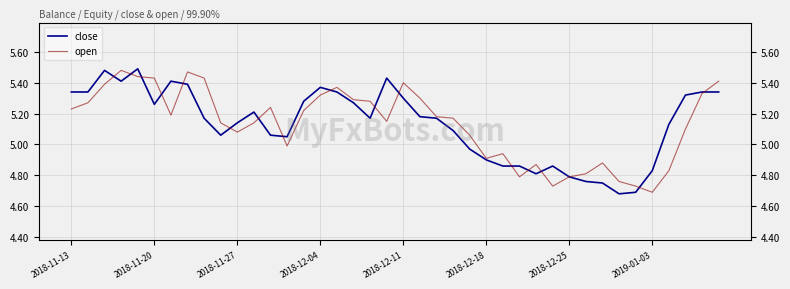

Which series has the largest range (max minus min)?

close